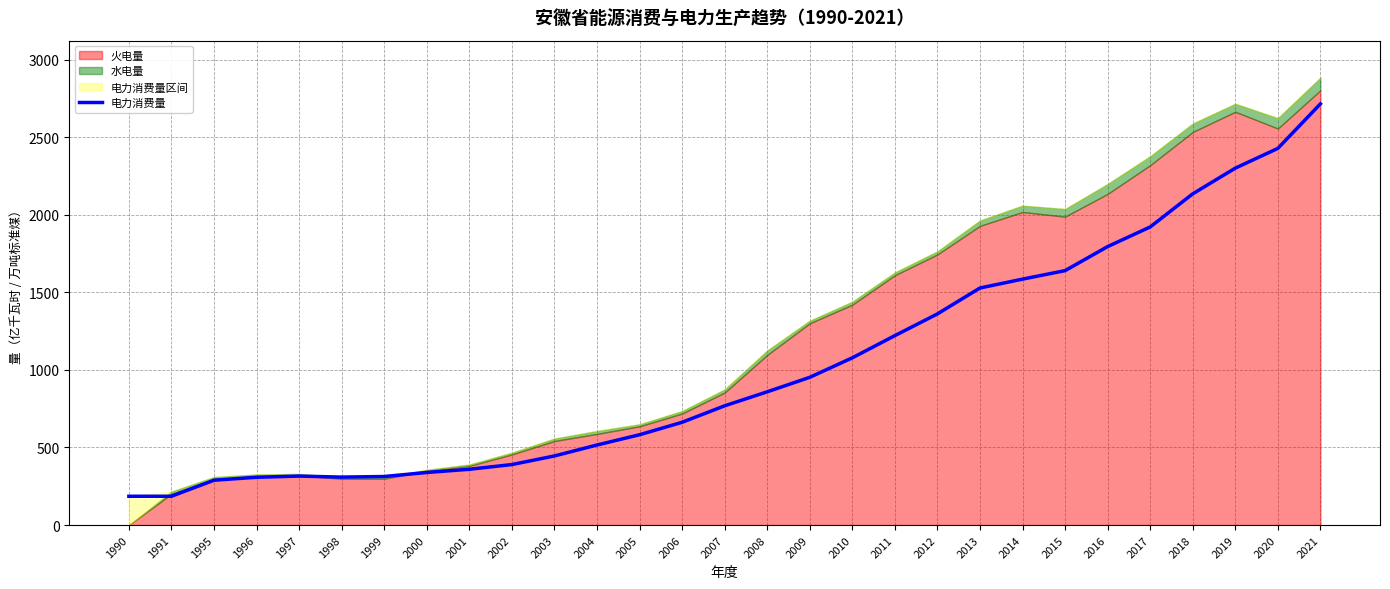

Where is the first local maximum?

1997